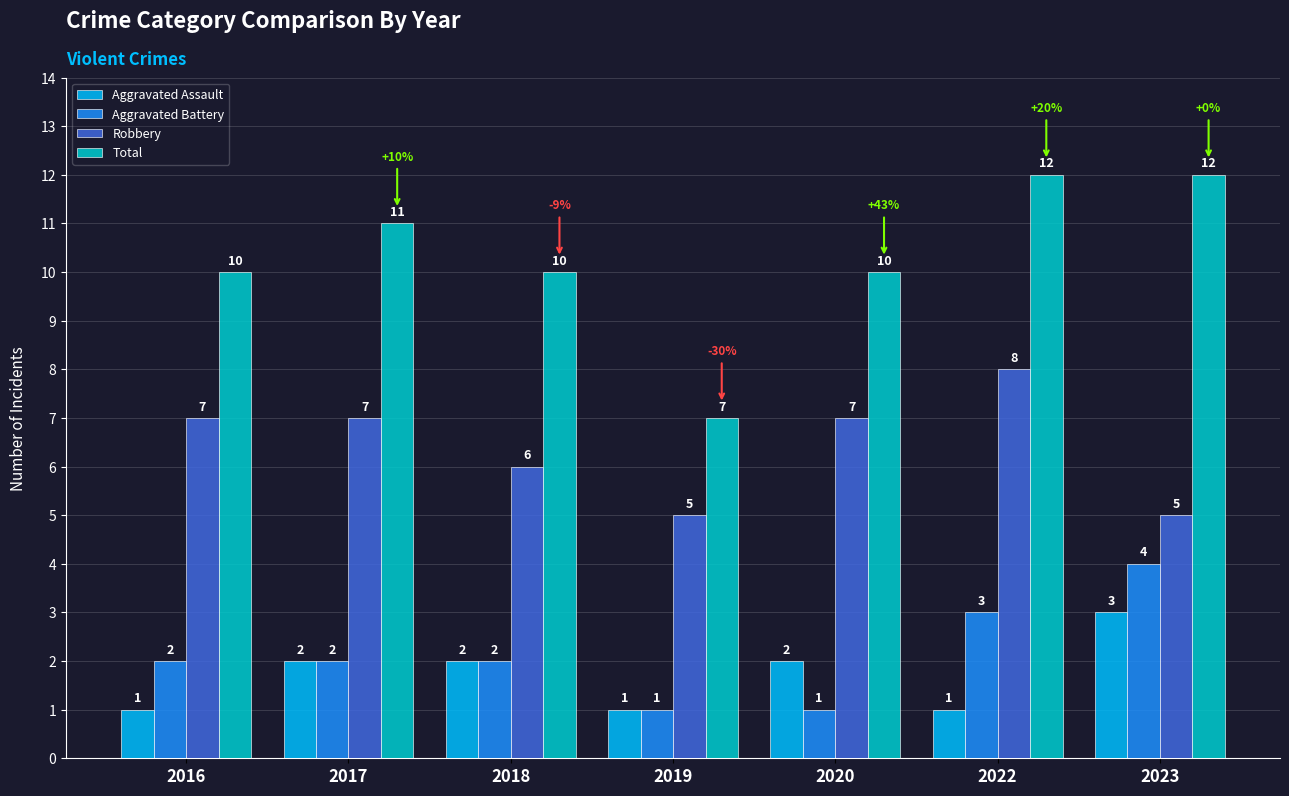

Which series has the widest spread of values?

Total